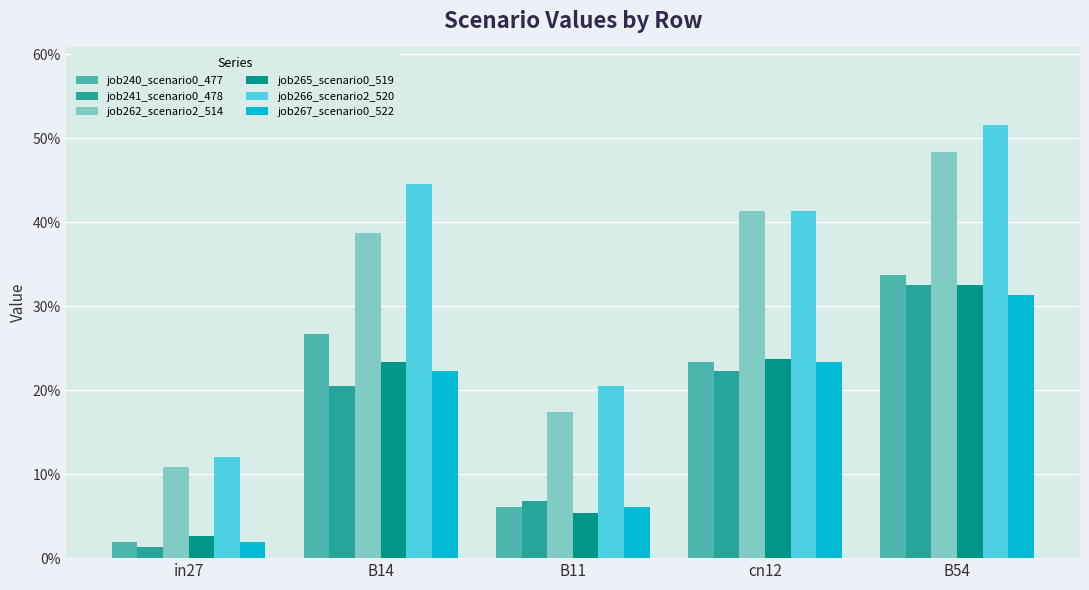

What is the total value across all series at B54?

2.3